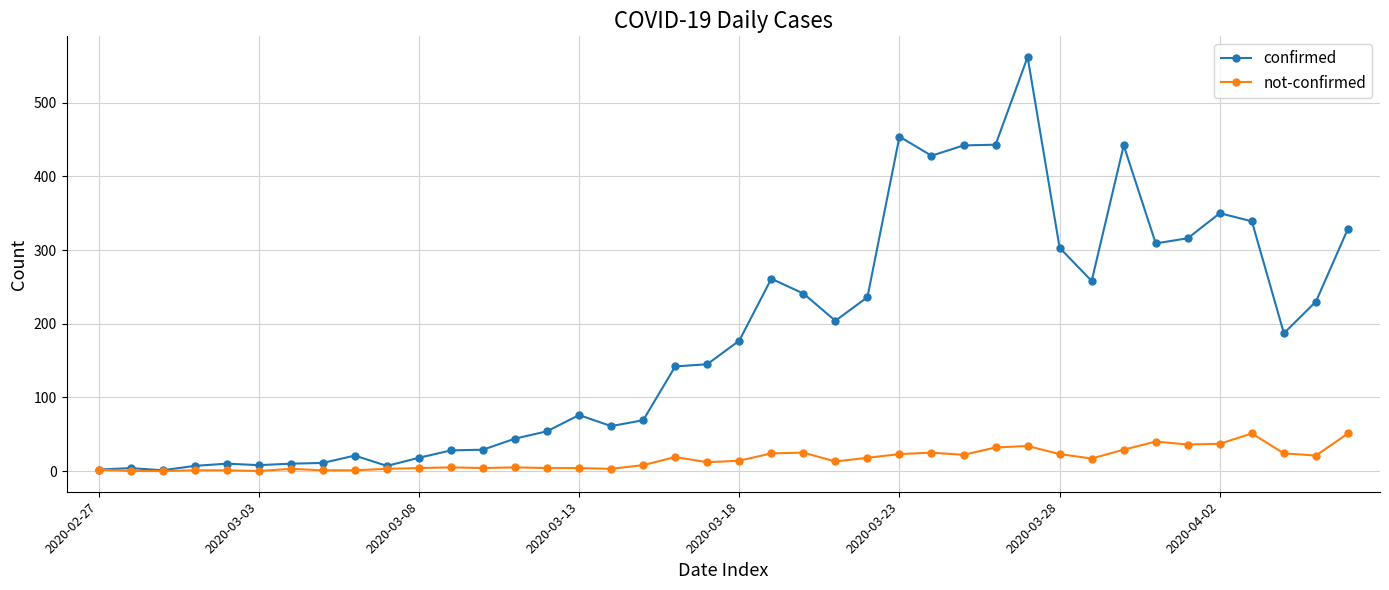

What is the highest value of the confirmed series?

562